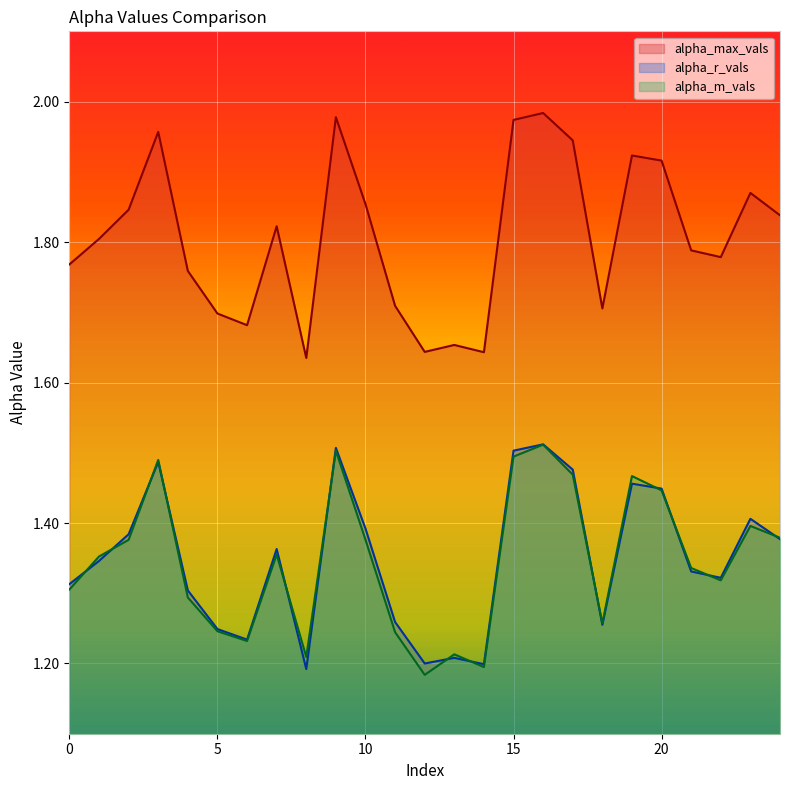

At how many categories does at least one series exceed 1?

25